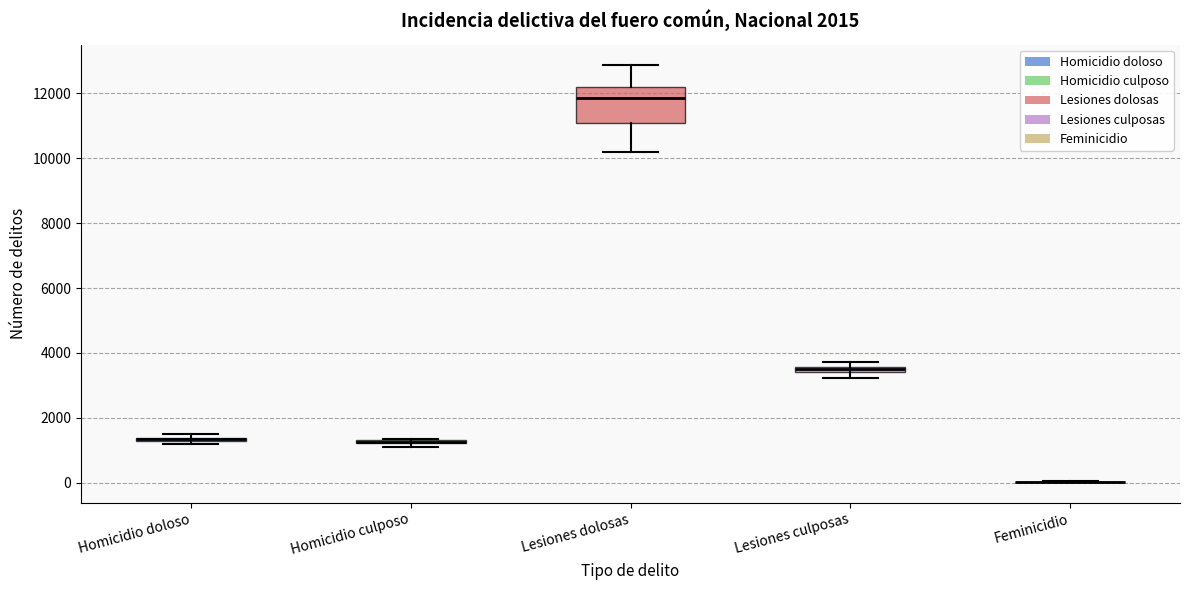

Comparing the boxes themselves (not the whiskers), which one is the tallest?

Lesiones dolosas